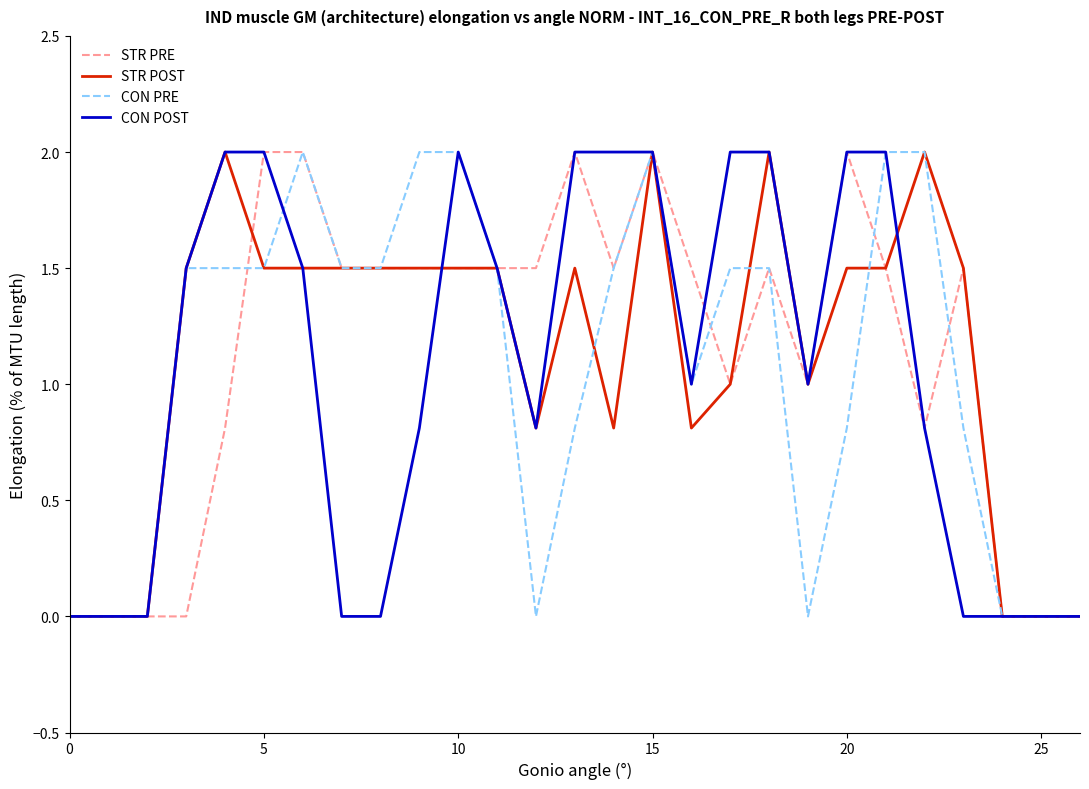

What are all the series names shown in the legend?

STR PRE, STR POST, CON PRE, CON POST